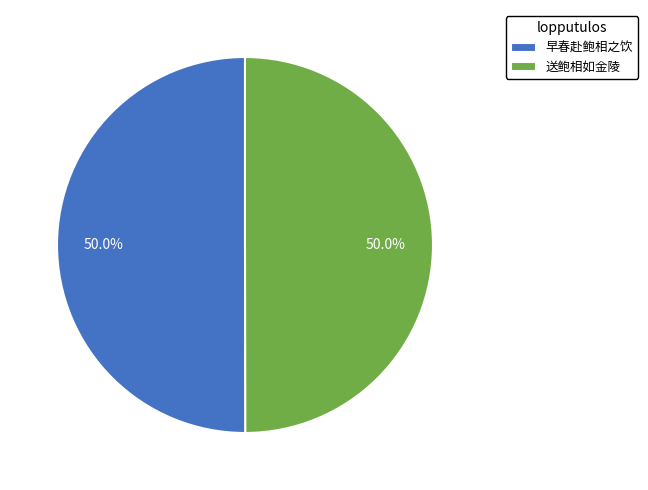

How many slices are in this pie chart?

2